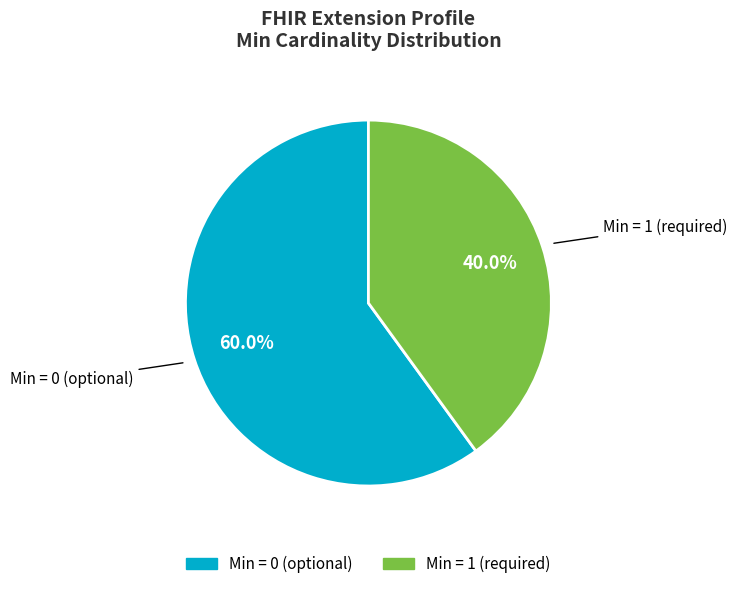

How many segments does this pie chart have?

2